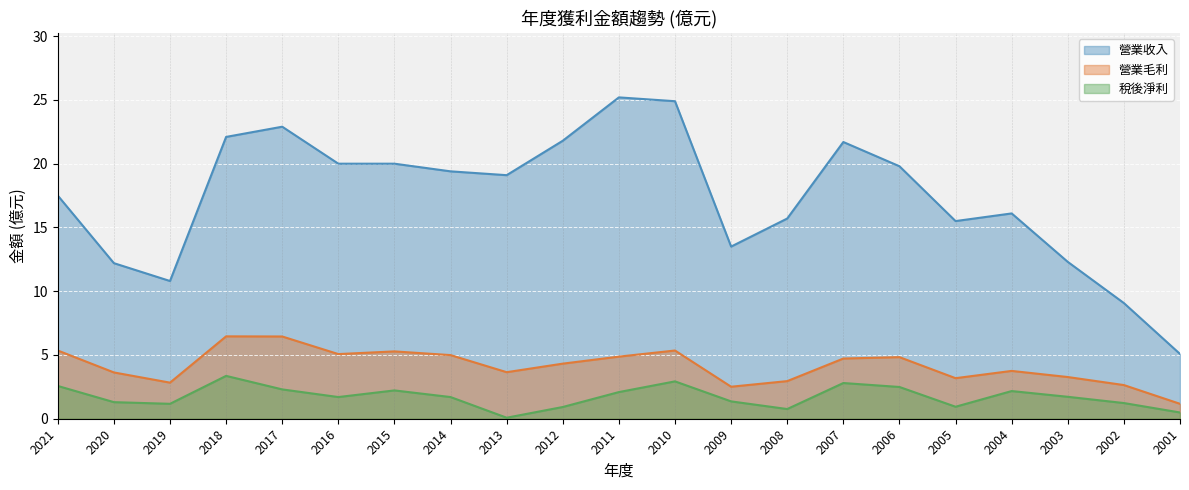

At how many categories does at least one series exceed 11?

18